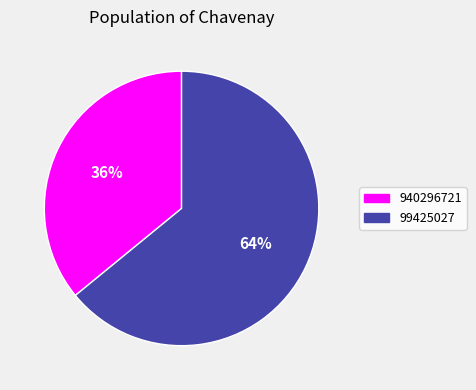

What is the majority slice?

99425027